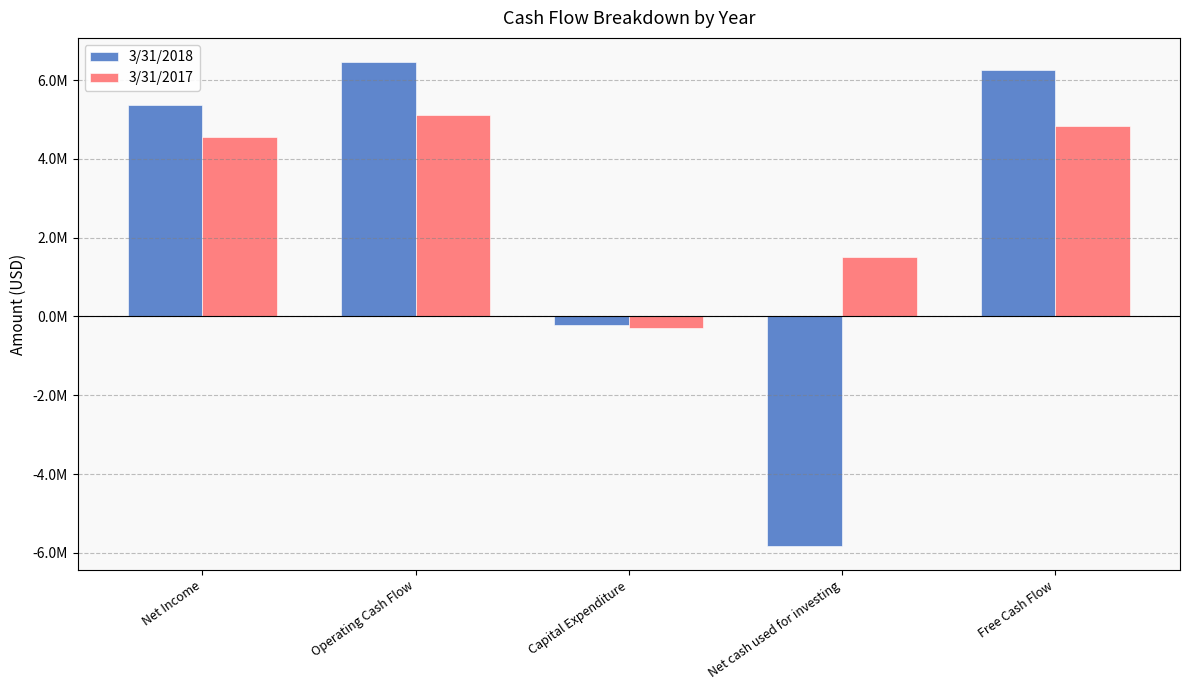

The value of 3/31/2018 at Net cash used for investing is -5822542. True or false?

True